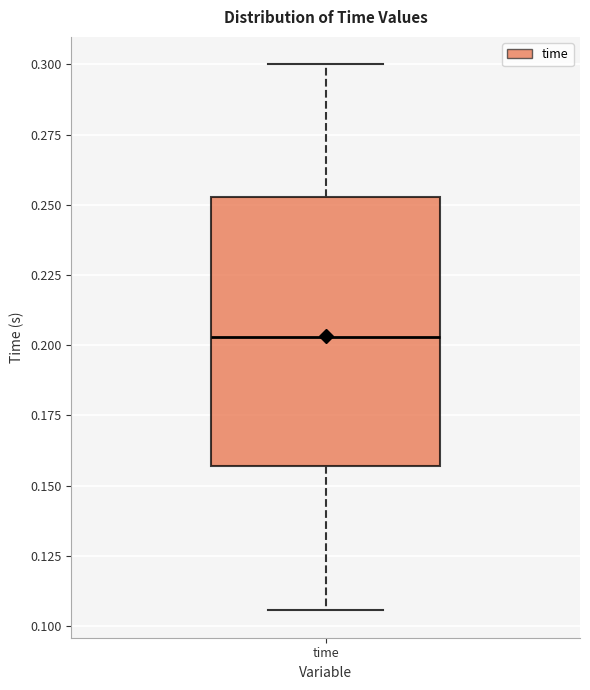

Read this box plot against the y-axis: the position of the median line, the range covered by the box, and the ends of both whiskers. The values are not printed on the chart, so give them approximately, as read against the axis.

median 0.205, box 0.155 to 0.255, whiskers 0.105 to 0.300